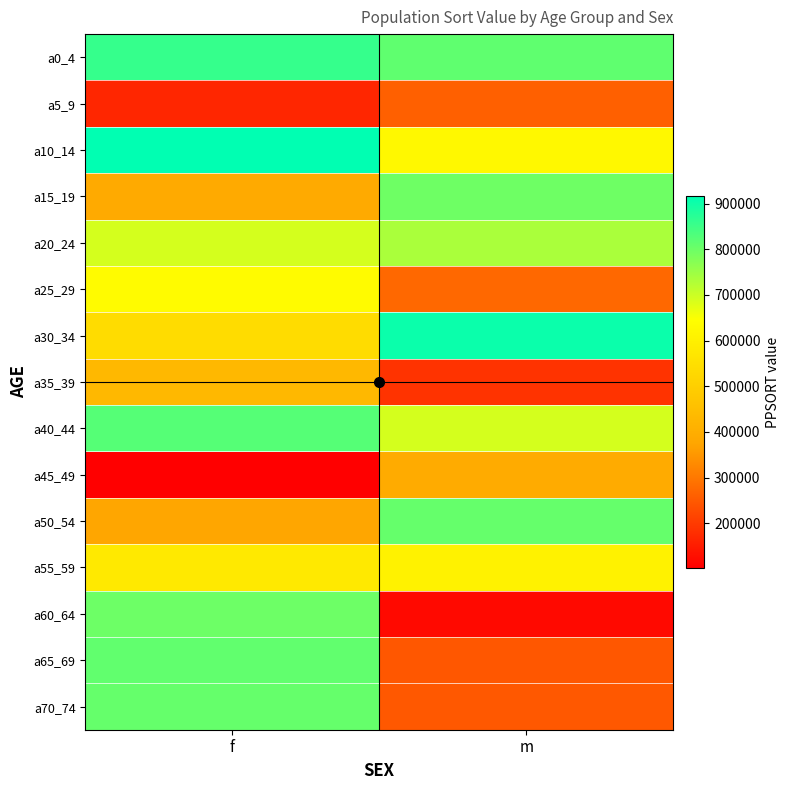

Count the number of data series in this chart.

15